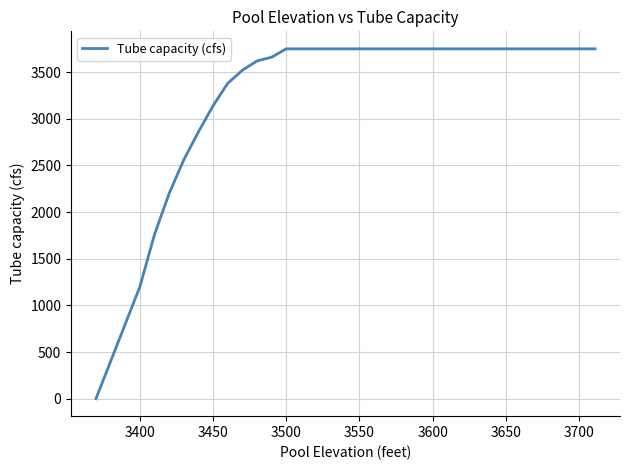

Count the number of data series in this chart.

1